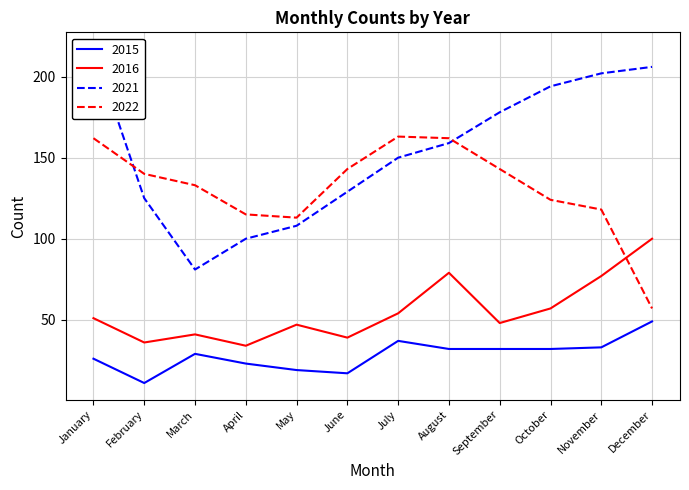

What is the minimum value shown in the chart?

11